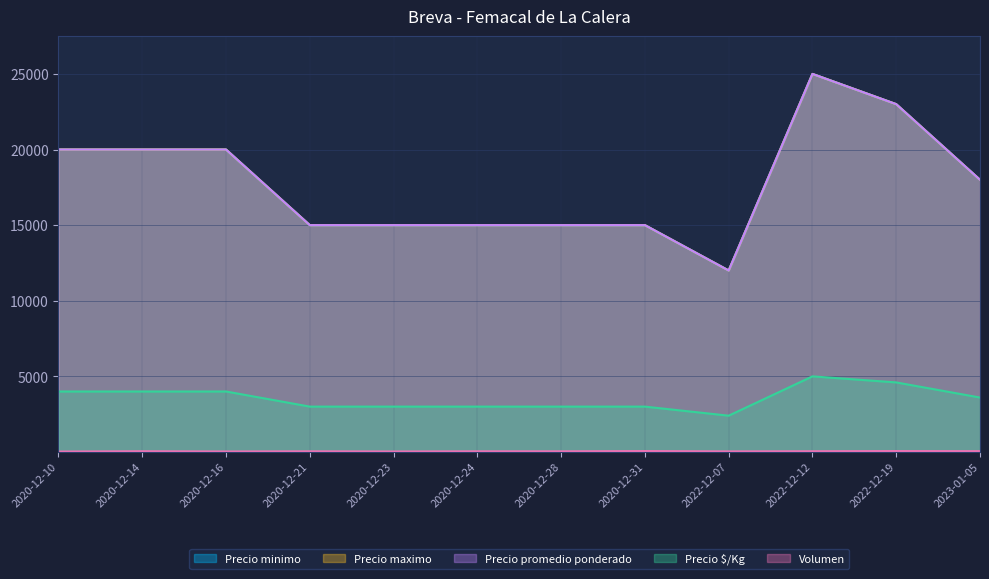

Rank the categories by Precio minimo value from lowest to highest.

2022-12-07, 2020-12-21, 2020-12-23, 2020-12-24, 2020-12-28, 2020-12-31, 2023-01-05, 2020-12-10, 2020-12-14, 2020-12-16, 2022-12-19, 2022-12-12